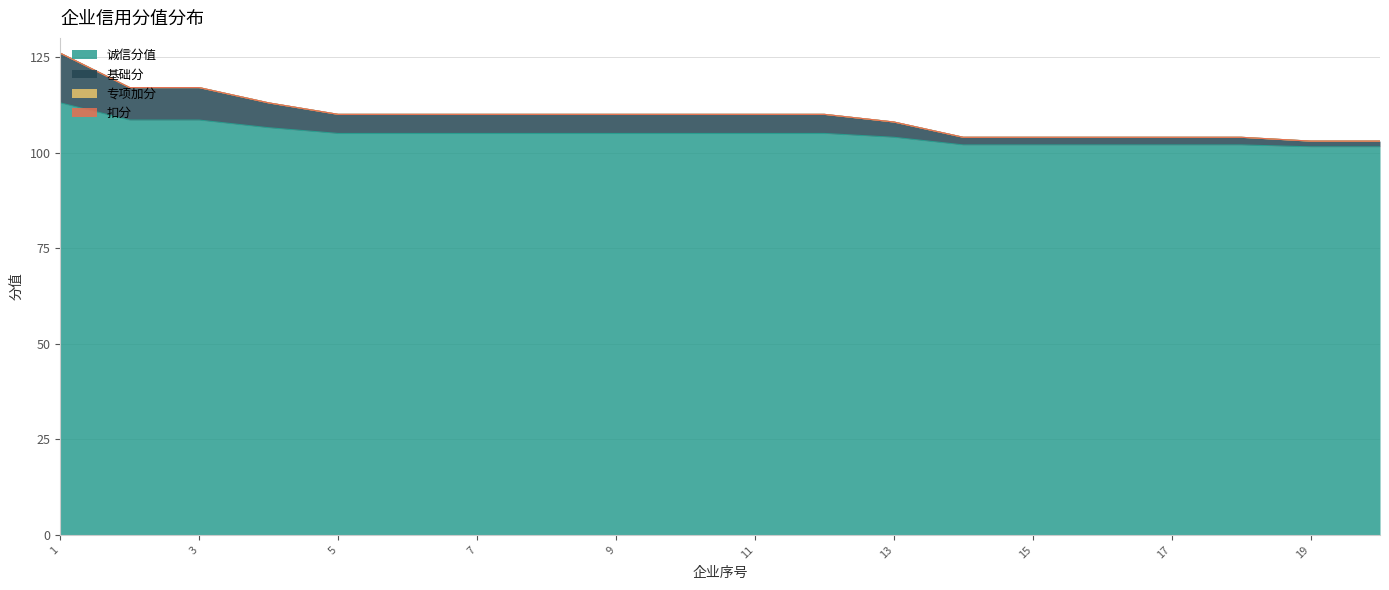

Is it true that 诚信分值 equals 101.5 at 100?

True